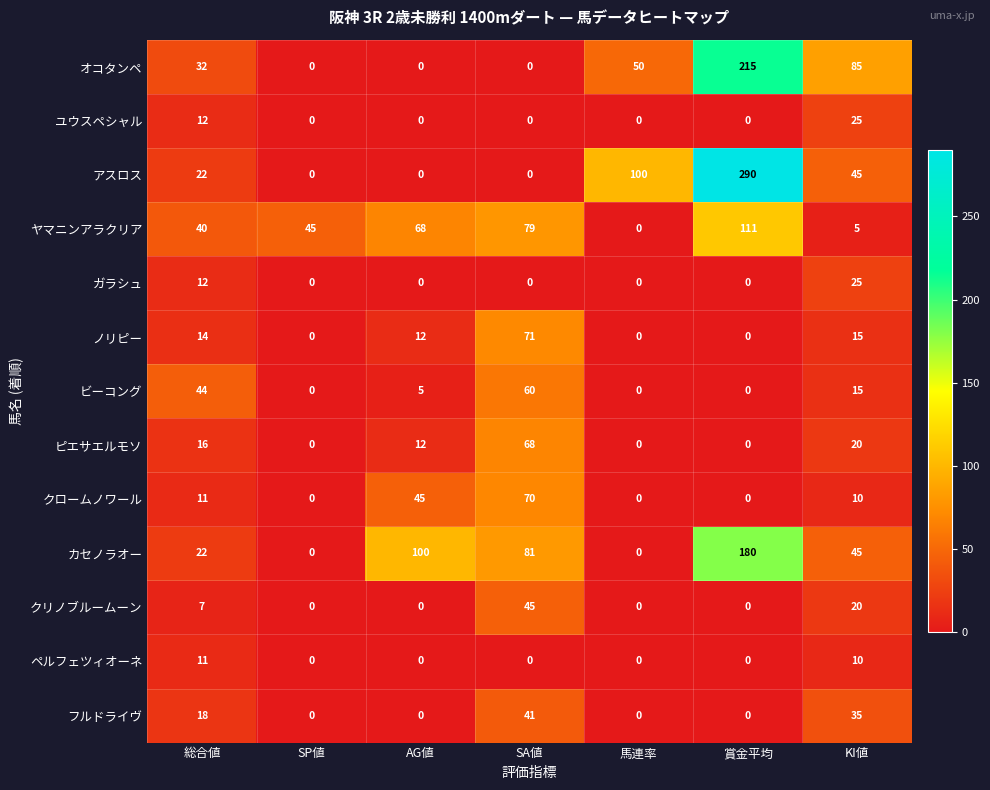

Which series has the widest spread of values?

アスロス